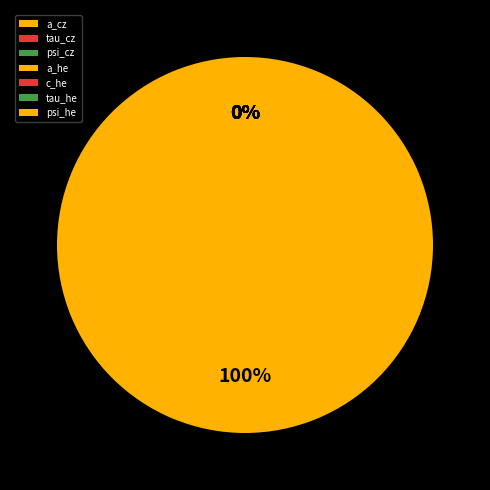

Is it true that a_he is 0% of the pie?

True